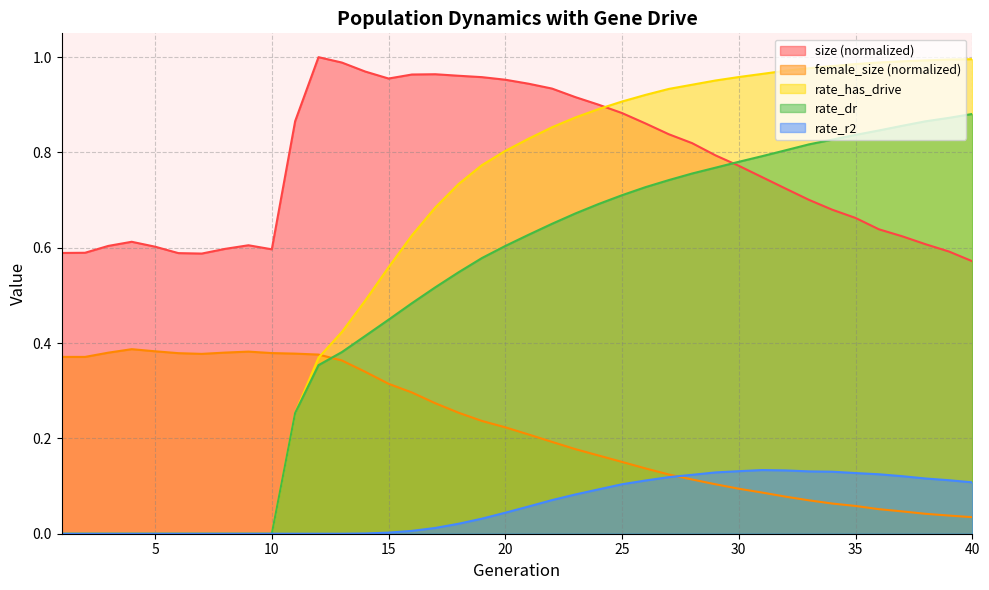

How many categories are shown in the chart?

40